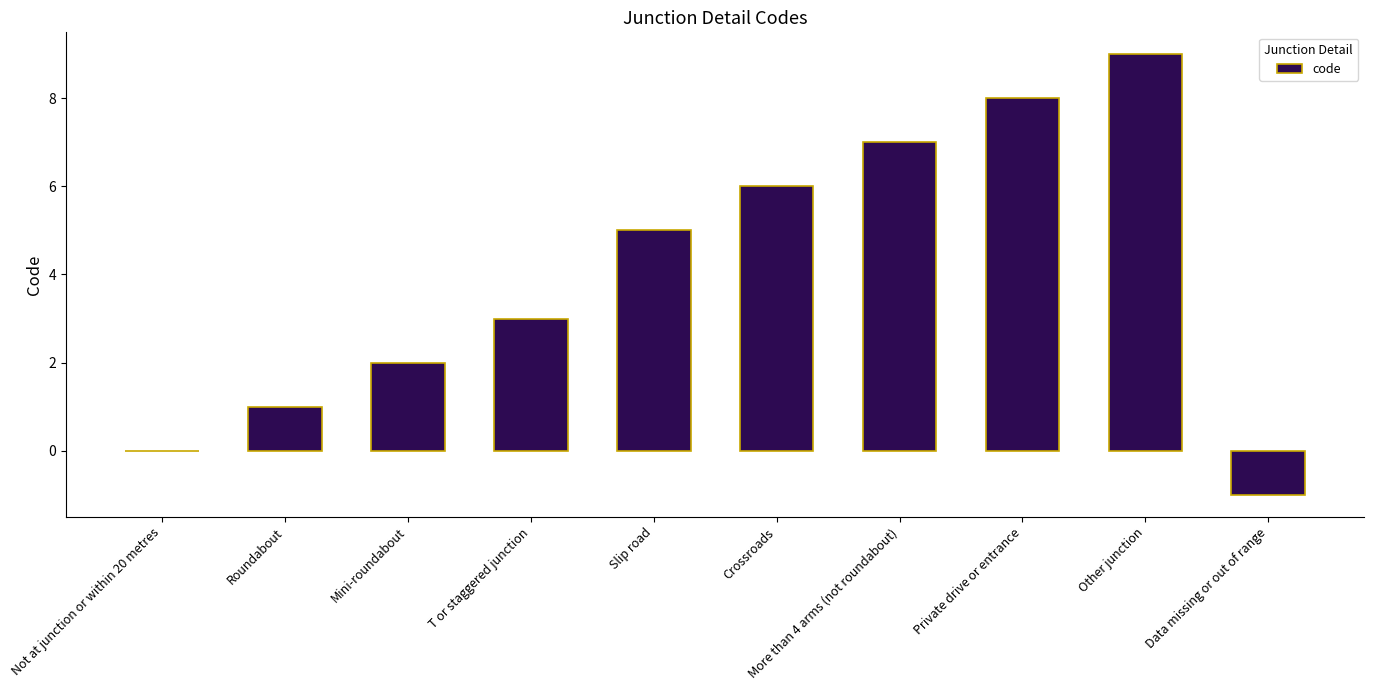

At which category does the chart reach its peak across all series?

Other junction